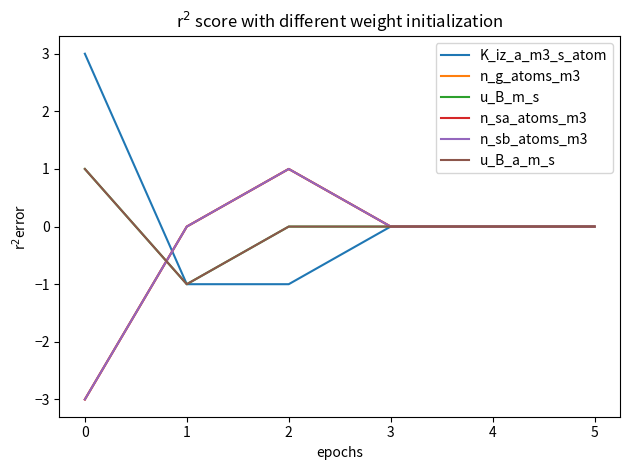

Does the chart have visible grid lines?

No